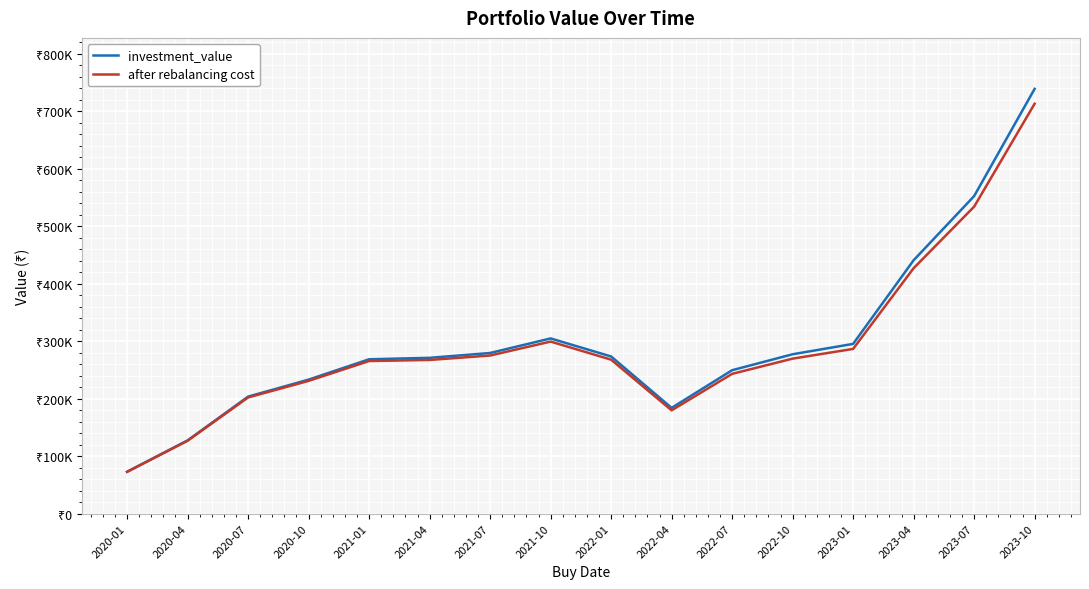

What is the total value across all series at 2022-04?

363349.2